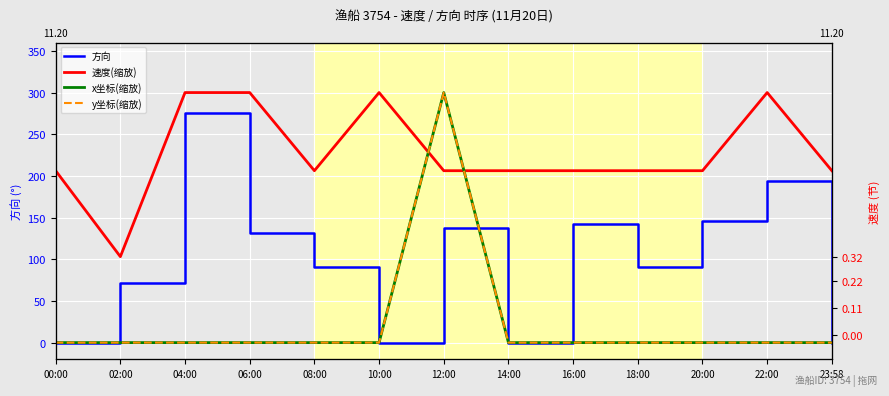

Reading left to right, list all the values displayed in this chart.

方向: 0.0	71.0	276.0	131.0	91.0	0.0	138.0	0.0	142.0	91.0	146.0	194.0	0.0
速度(缩放): 206.2	103.1	300.0	300.0	206.2	300.0	206.2	206.2	206.2	206.2	206.2	300.0	206.2
x坐标(缩放): 0.0	0.0	0.0	0.0	0.0	0.0	300.0	0.0	0.0	0.0	0.0	0.0	0.0
y坐标(缩放): 0.0	0.0	0.0	0.0	0.0	0.0	300.0	0.0	0.0	0.0	0.0	0.0	0.0